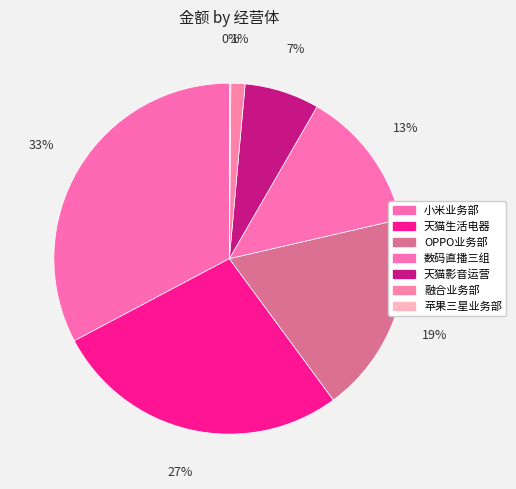

To the nearest percent, what is the difference between the largest and smallest slice percentages?

33%